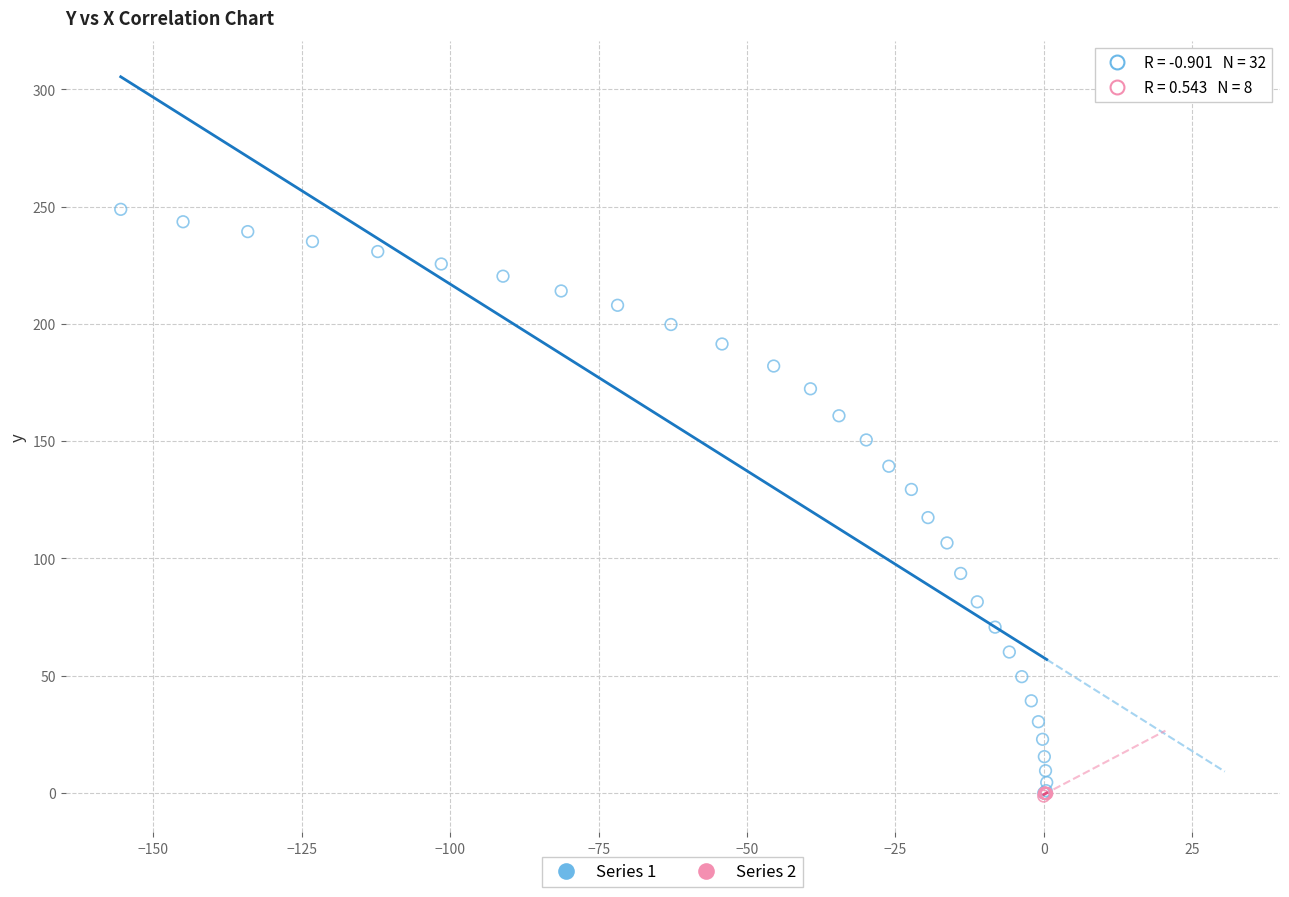

Which series reaches the maximum Y coordinate?

Series 1